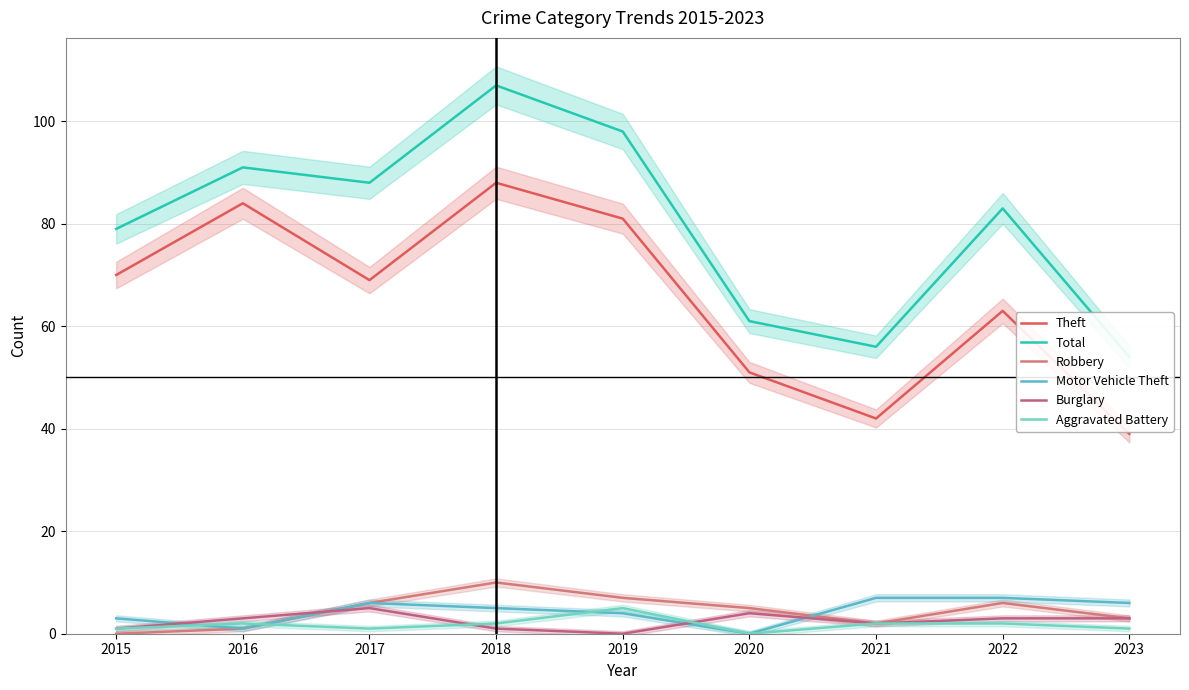

Reading left to right, transcribe all the data shown in this chart.

Theft: 70	84	69	88	81	51	42	63	39
Total: 79	91	88	107	98	61	56	83	54
Robbery: 0	1	6	10	7	5	2	6	3
Motor Vehicle Theft: 3	1	6	5	4	0	7	7	6
Burglary: 1	3	5	1	0	4	2	3	3
Aggravated Battery: 1	2	1	2	5	0	2	2	1